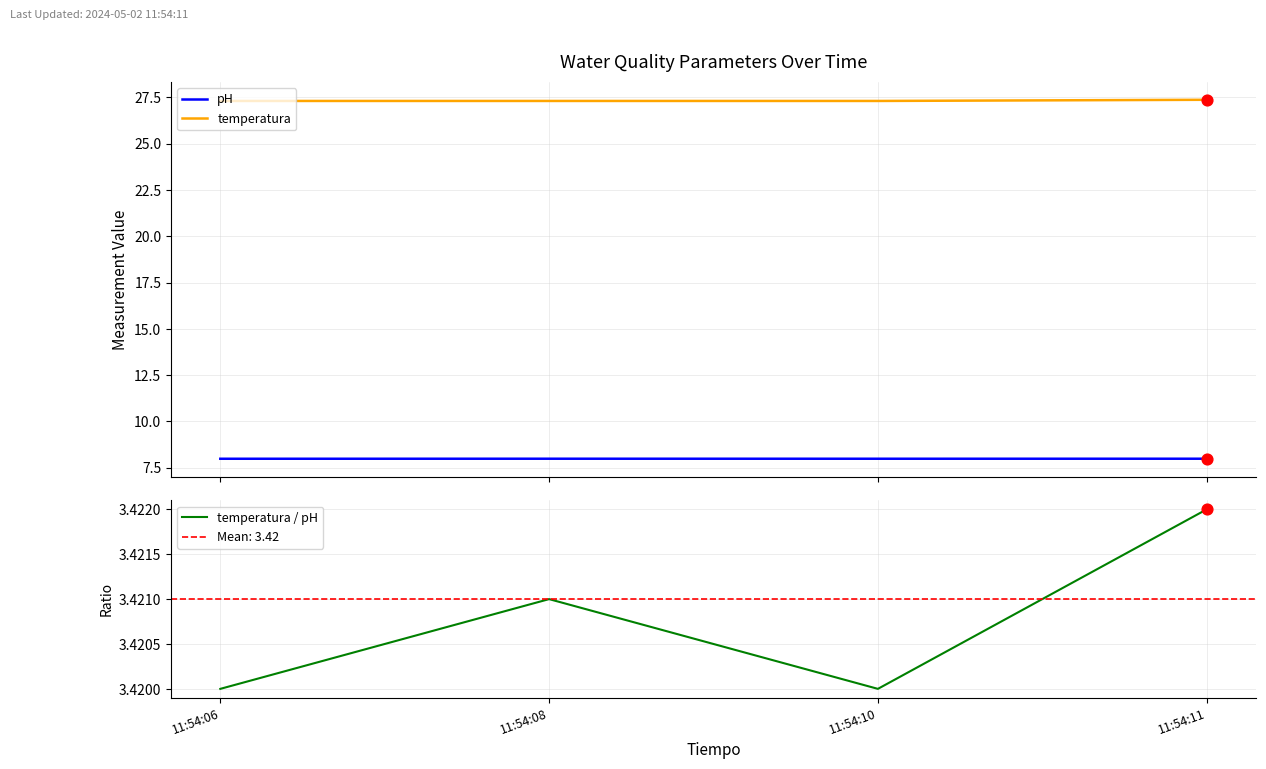

Is the value of temperatura / pH at 11:54:11 greater than the value of temperatura at 11:54:06?

No